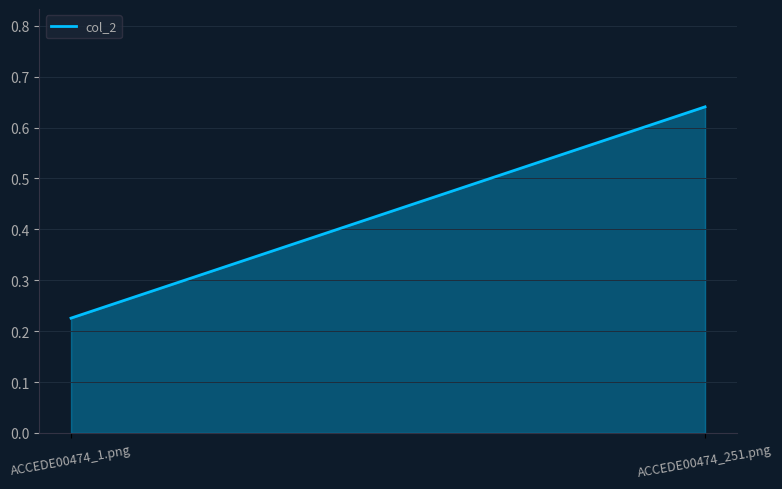

Does the chart have visible grid lines?

Yes